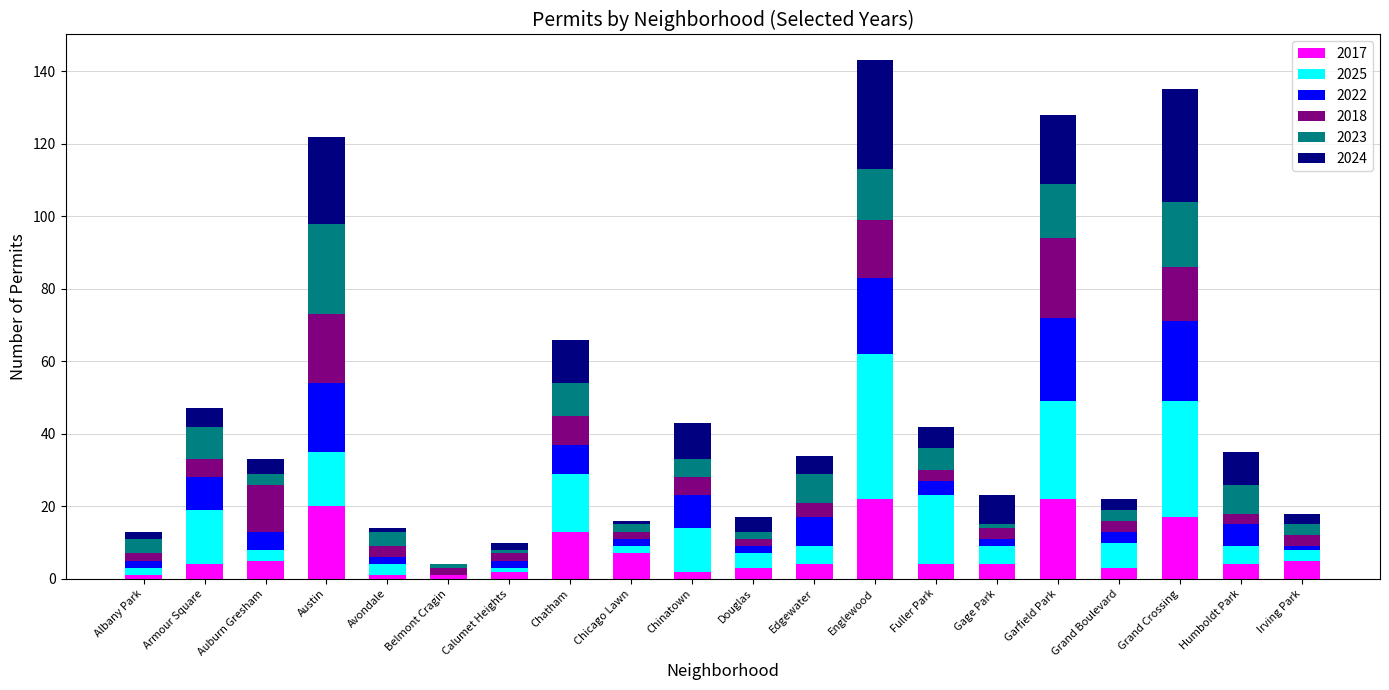

What is the average value of the 2017 series?

7